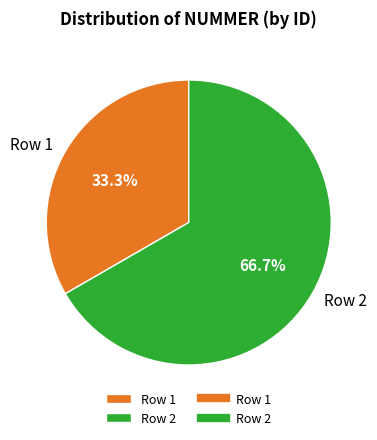

Which slice is the smallest?

Row 1